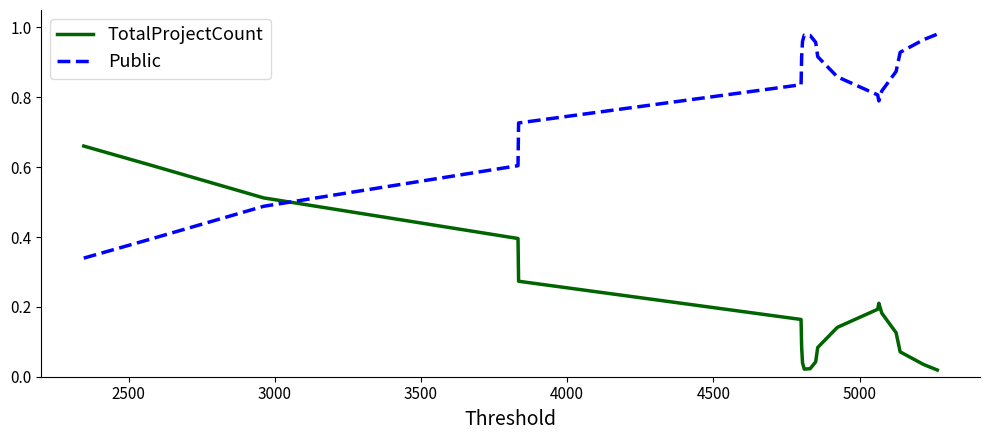

What is the difference between the maximum and minimum values in the Public series?

0.6